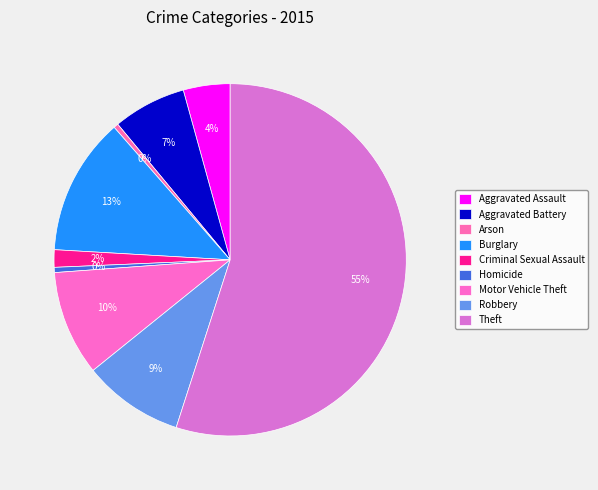

Count the number of slices in the pie.

9